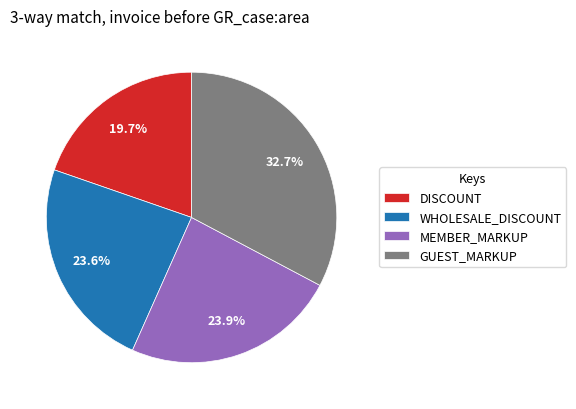

How many slices are in this pie chart?

4